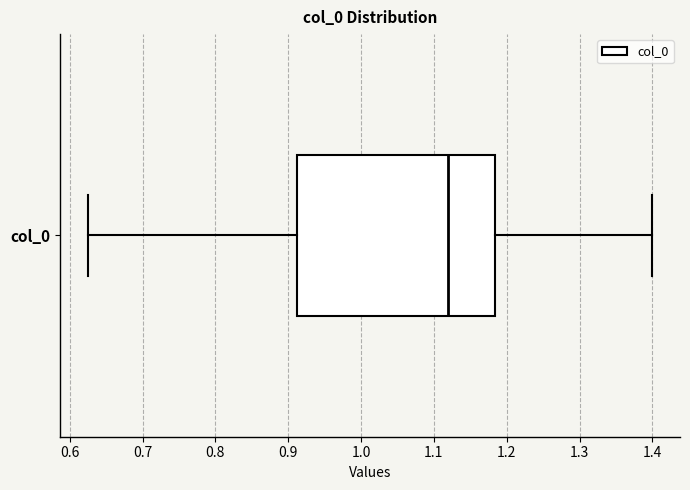

Transcribe this box plot: give where the median line is, the range the box spans, and where the two whiskers end, as read against the x-axis. The values are not printed on the chart, so give them approximately, as read against the axis.

median 1.12, box 0.91 to 1.18, whiskers 0.62 to 1.40